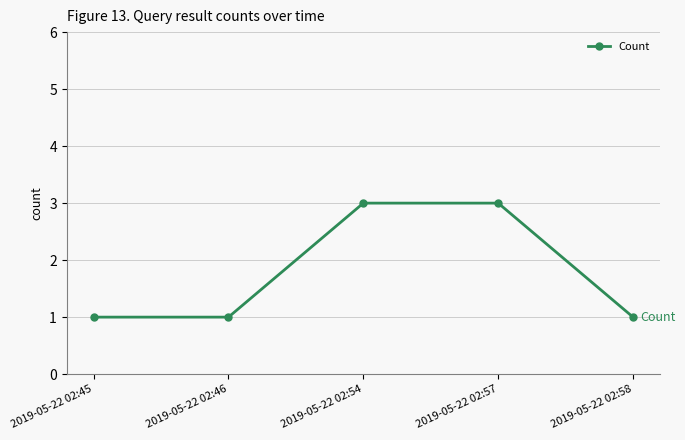

What is the value of the 2nd point from the left?

1